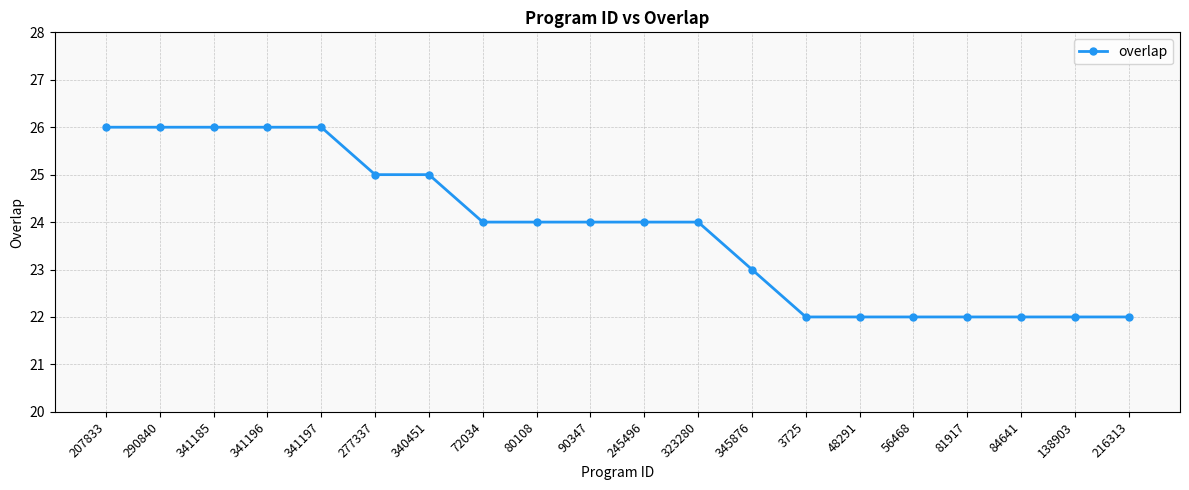

How many series are shown in this chart?

1